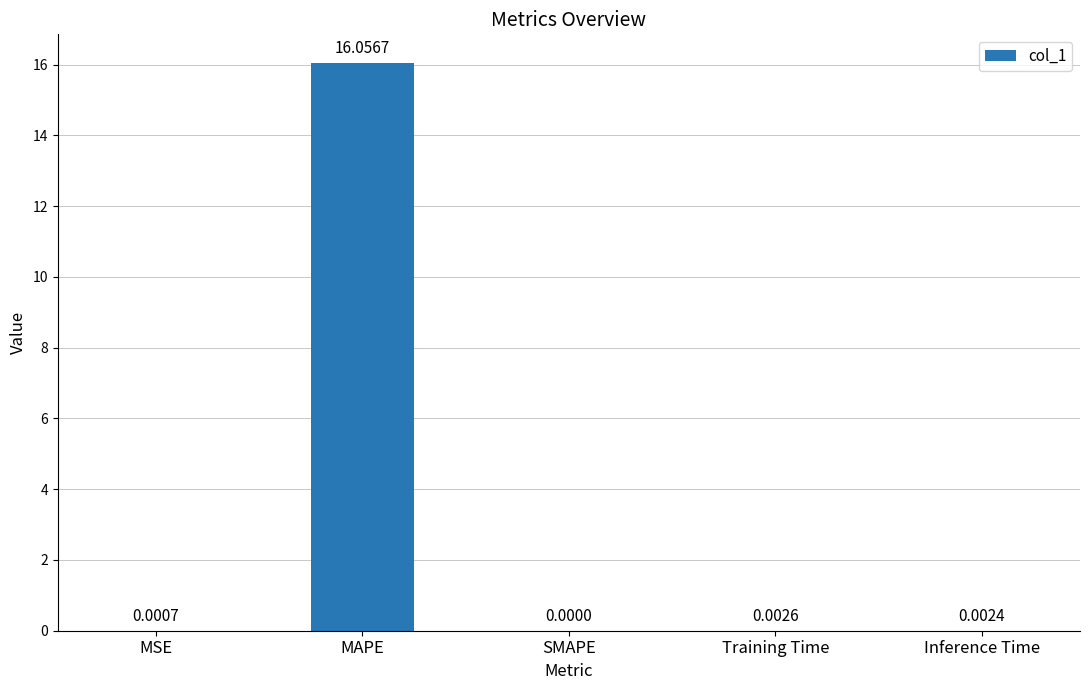

Which has a higher value, Training Time or MAPE?

MAPE